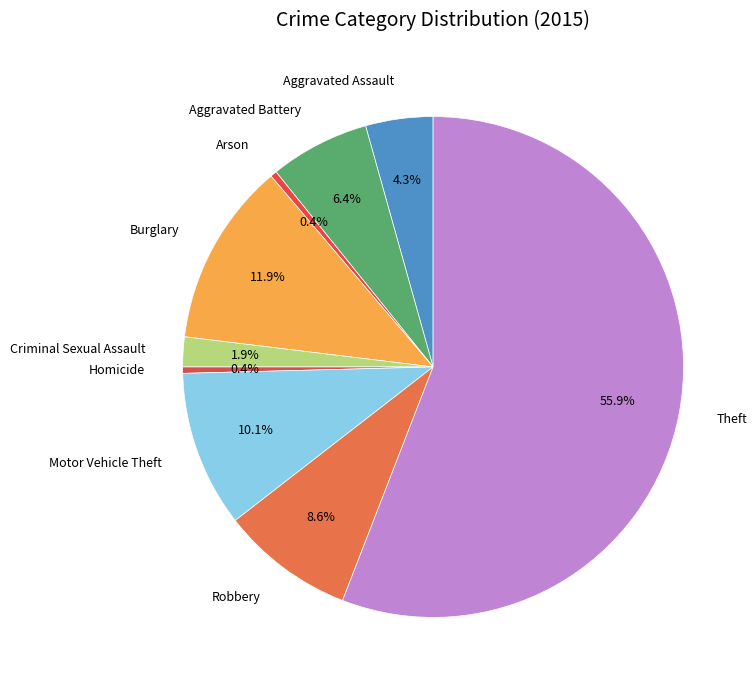

Which has a higher value, Aggravated Assault or Motor Vehicle Theft?

Motor Vehicle Theft